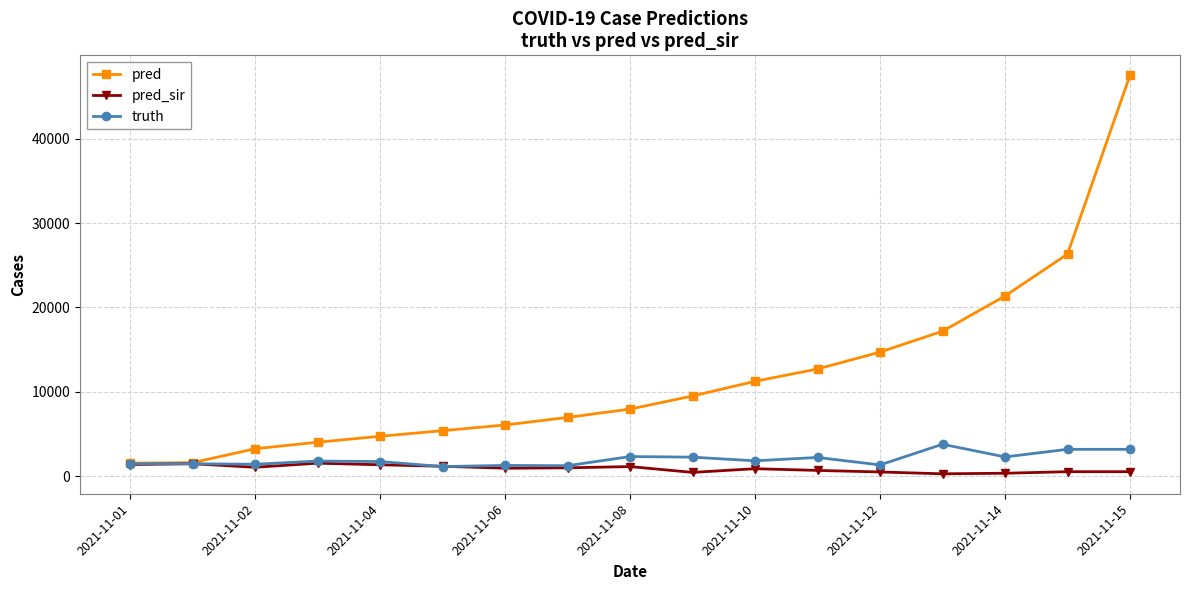

What is the maximum value shown in the chart?

47514.0